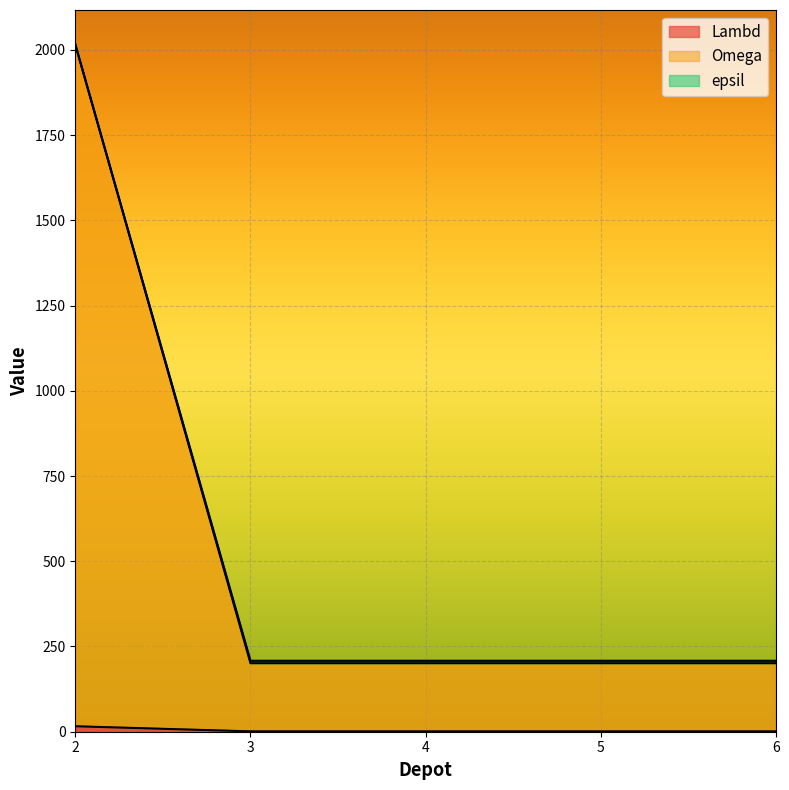

Which label corresponds to the smallest value in the chart?

3